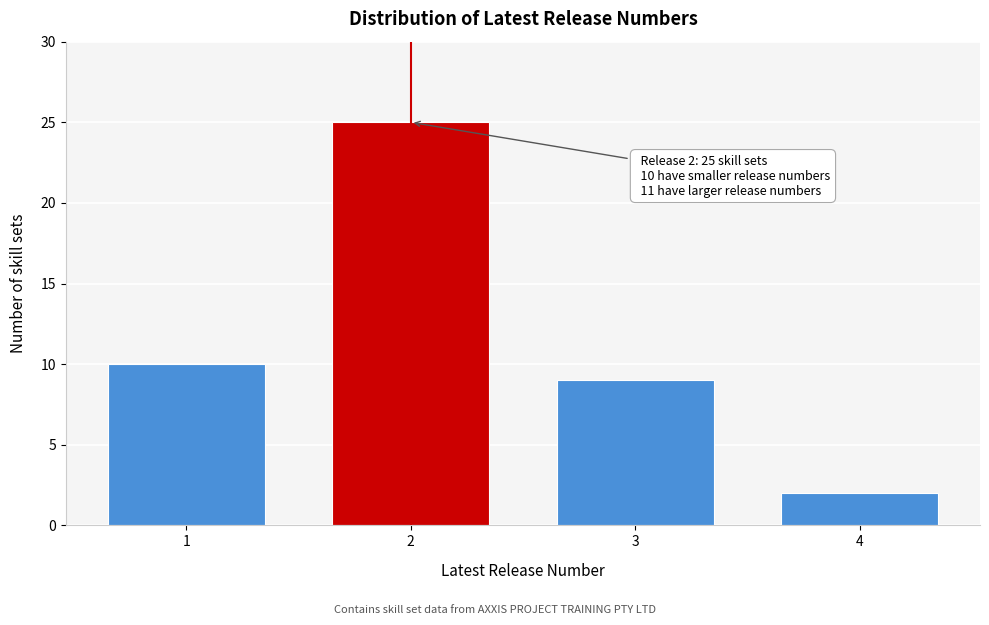

Reading left to right, extract all data points from this chart.

1=10	2=25	3=9	4=2